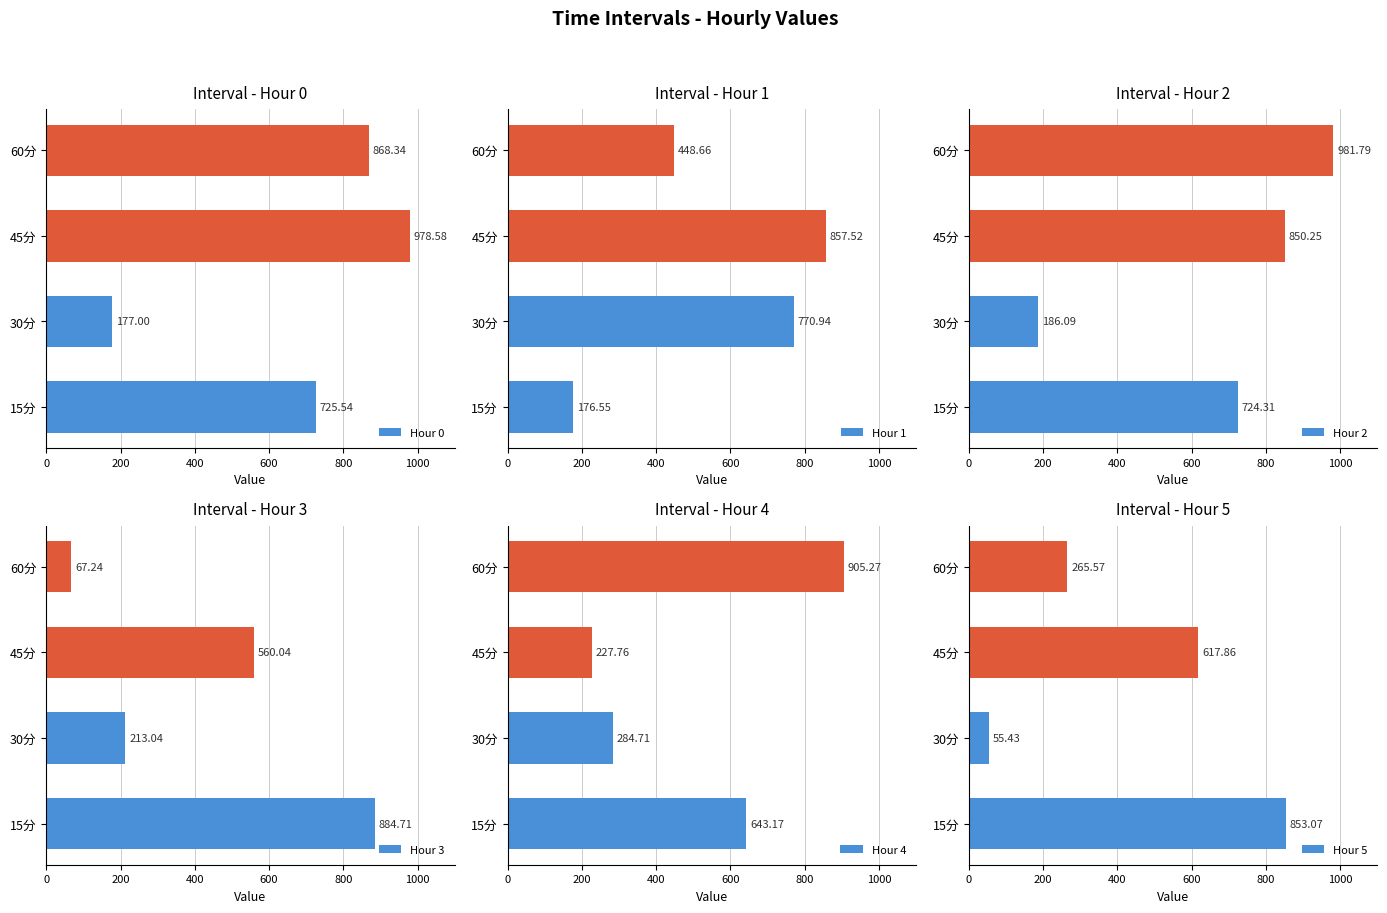

Rank the categories by Hour 0 value from highest to lowest.

45分, 60分, 15分, 30分